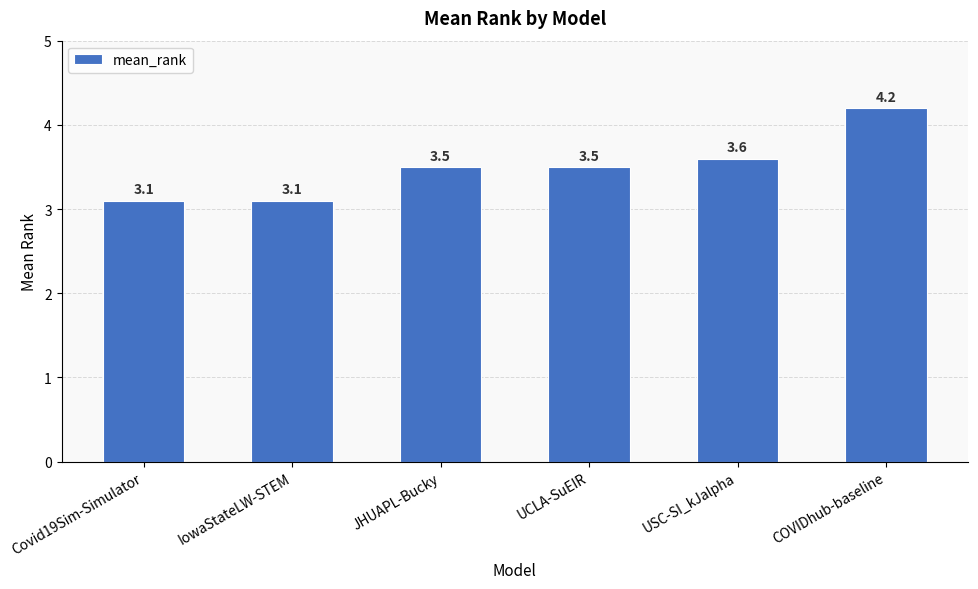

What is the difference between the second highest and minimum values?

0.5